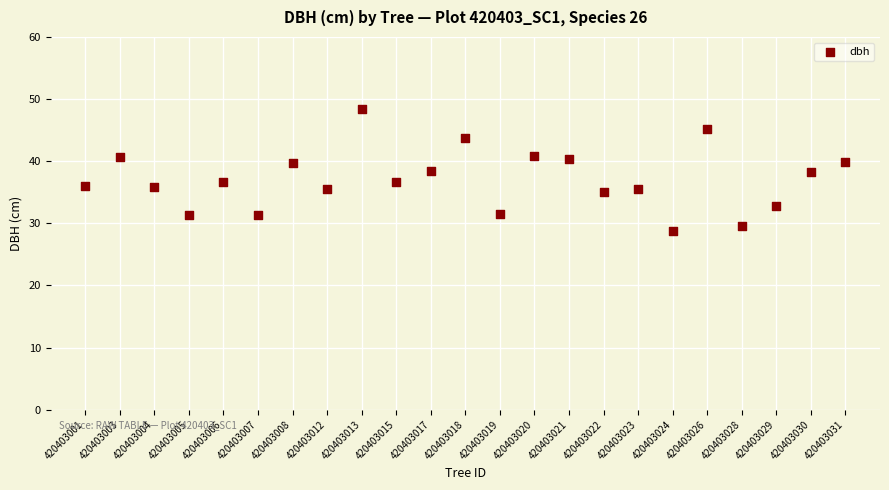

What is the range of Y values (max minus min)?

19.6